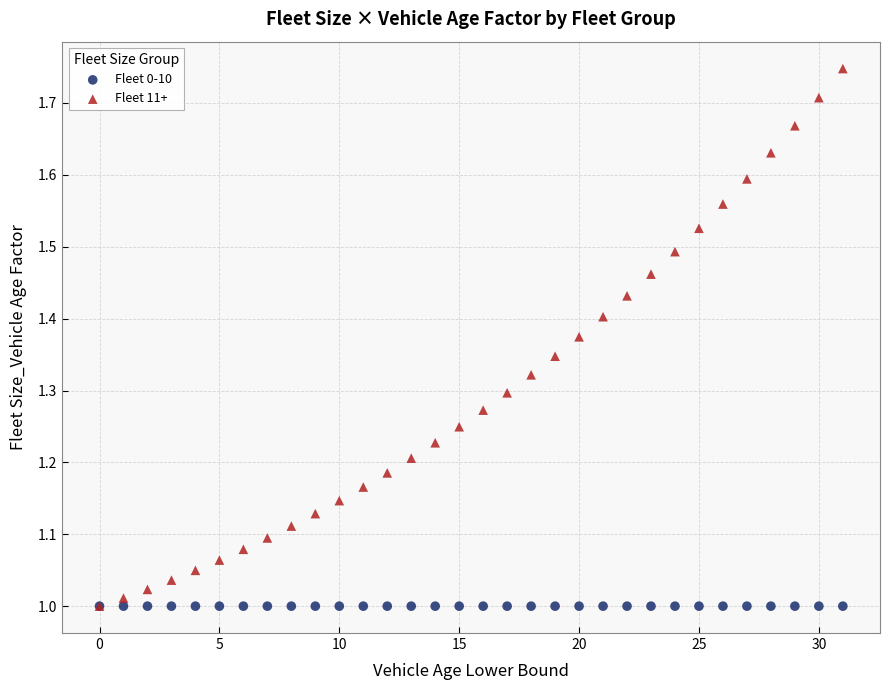

What are all the series names shown in the legend?

Fleet 0-10, Fleet 11+